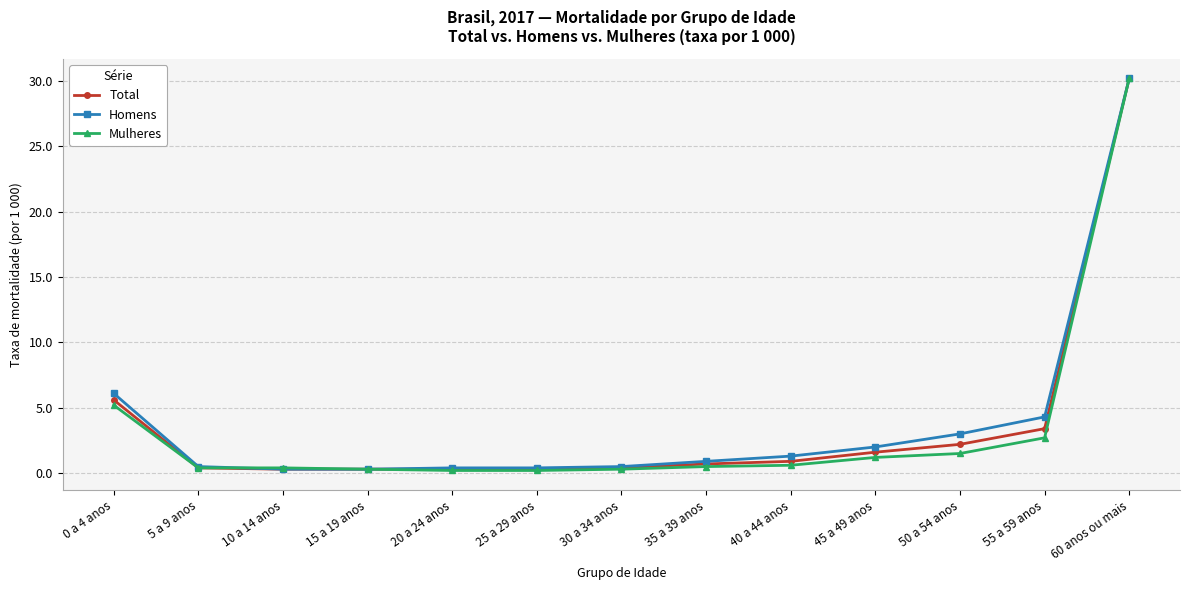

What is the spread (max minus min) of values at 50 a 54 anos?

1.5